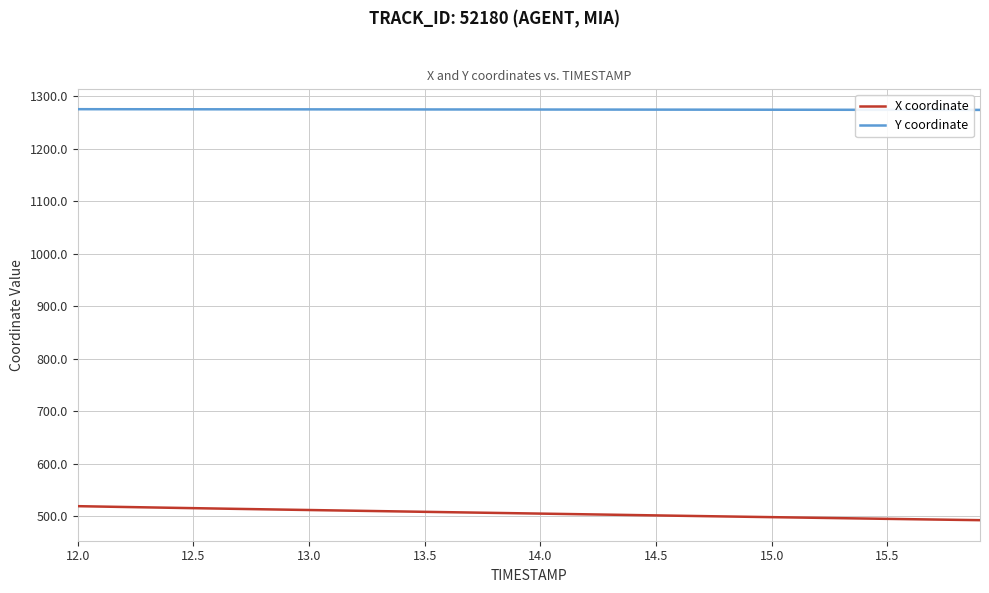

What is the lowest value of the Y coordinate series?

1273.6